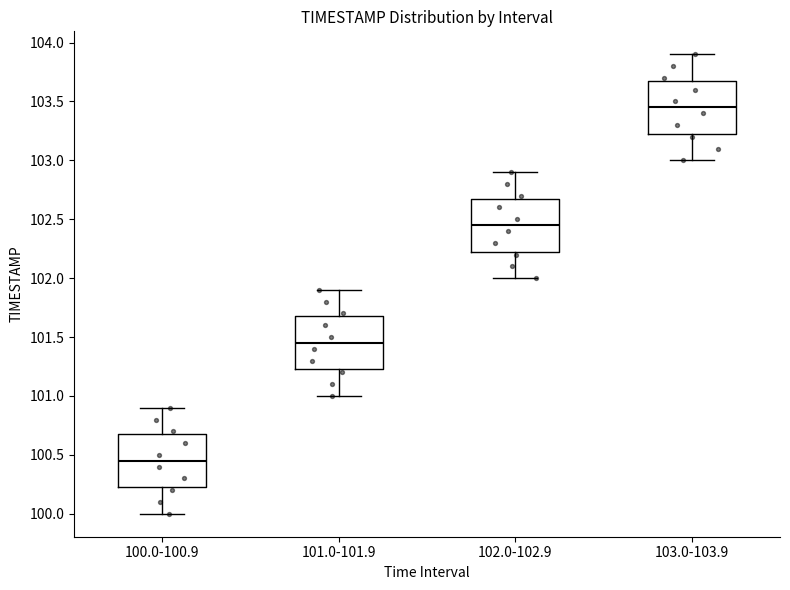

Reading left to right, read every box against the y-axis: the position of its median line, the range the box covers, and the ends of its whiskers. The values are not printed on the chart, so give them approximately, as read against the axis.

100.0-100.9: median 100.45, box 100.25 to 100.70, whiskers 100.00 to 100.90
101.0-101.9: median 101.45, box 101.25 to 101.70, whiskers 101.00 to 101.90
102.0-102.9: median 102.45, box 102.25 to 102.70, whiskers 102.00 to 102.90
103.0-103.9: median 103.45, box 103.25 to 103.70, whiskers 103.00 to 103.90